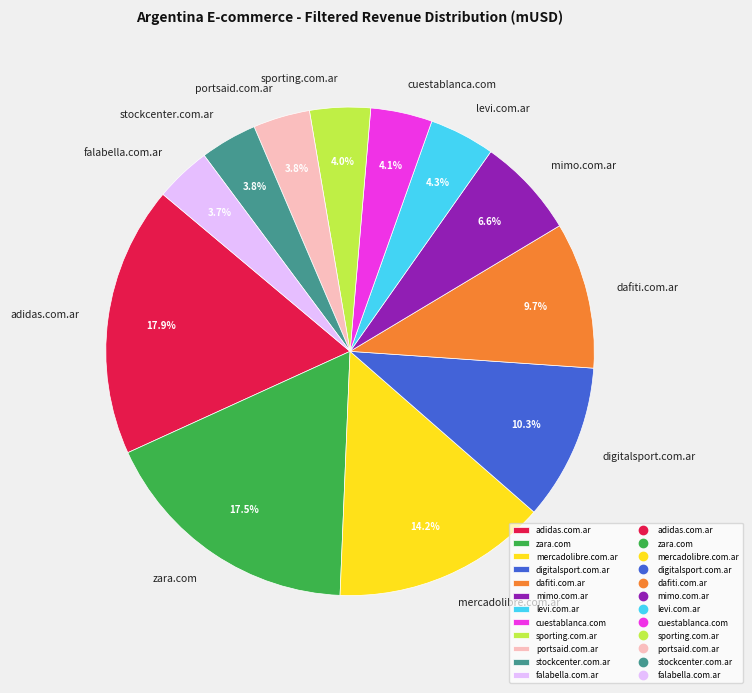

What percentage is NOT represented by mimo.com.ar?

93.4%